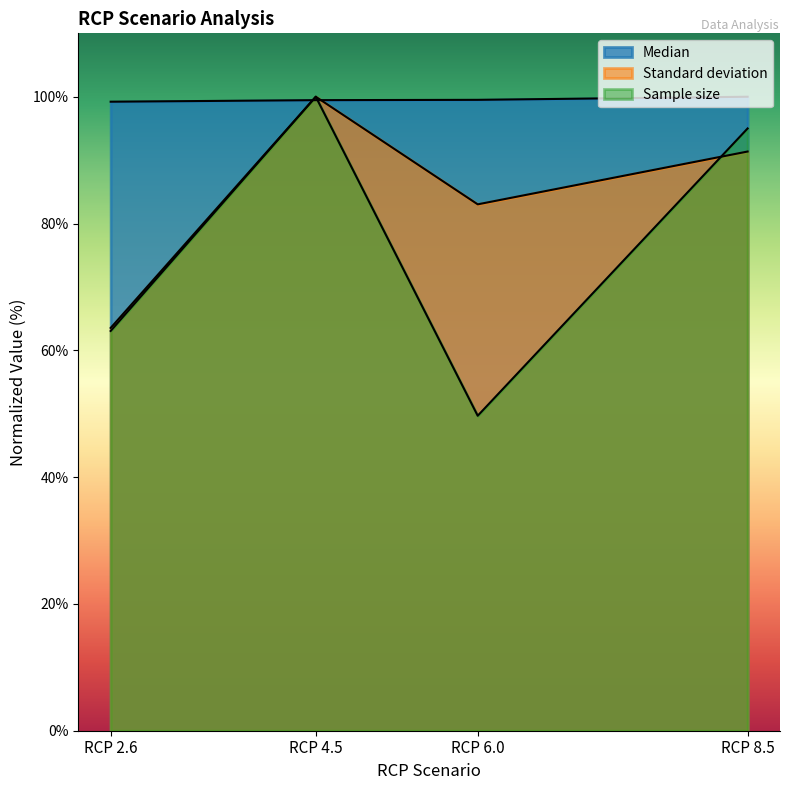

Which series has the largest total across all categories?

Median